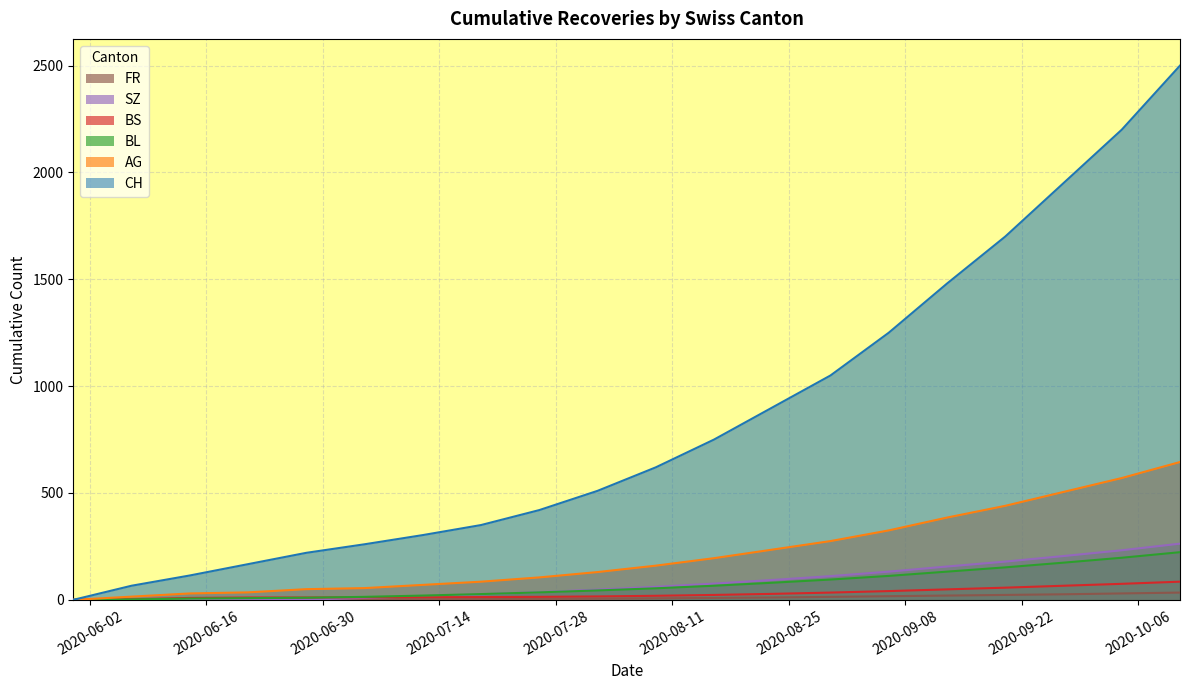

What is the average value of the AG series?

216